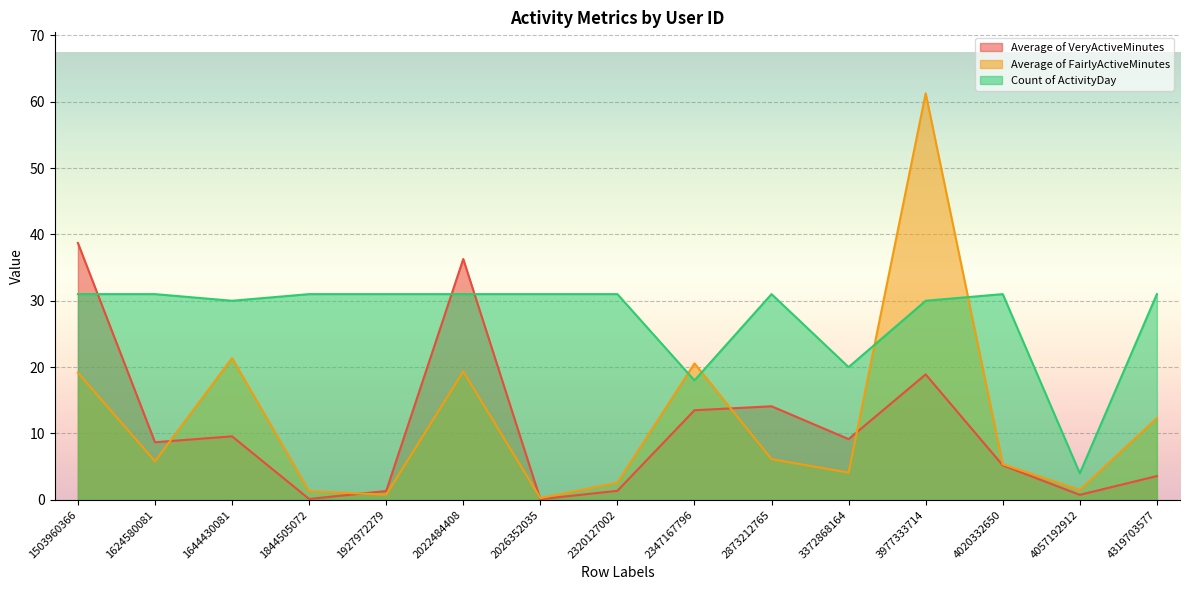

Reading left to right, list all the values displayed in this chart.

Average of VeryActiveMinutes: 38.7	8.7	9.6	0.1	1.3	36.3	0.1	1.4	13.5	14.1	9.2	18.9	5.2	0.8	3.6
Average of FairlyActiveMinutes: 19.2	5.8	21.4	1.3	0.8	19.4	0.3	2.6	20.6	6.1	4.1	61.3	5.4	1.5	12.3
Count of ActivityDay: 31.0	31.0	30.0	31.0	31.0	31.0	31.0	31.0	18.0	31.0	20.0	30.0	31.0	4.0	31.0